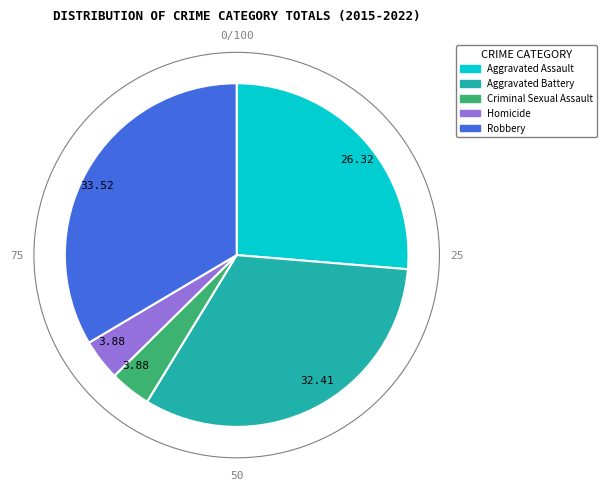

Is there any slice that represents more than half of the pie?

No